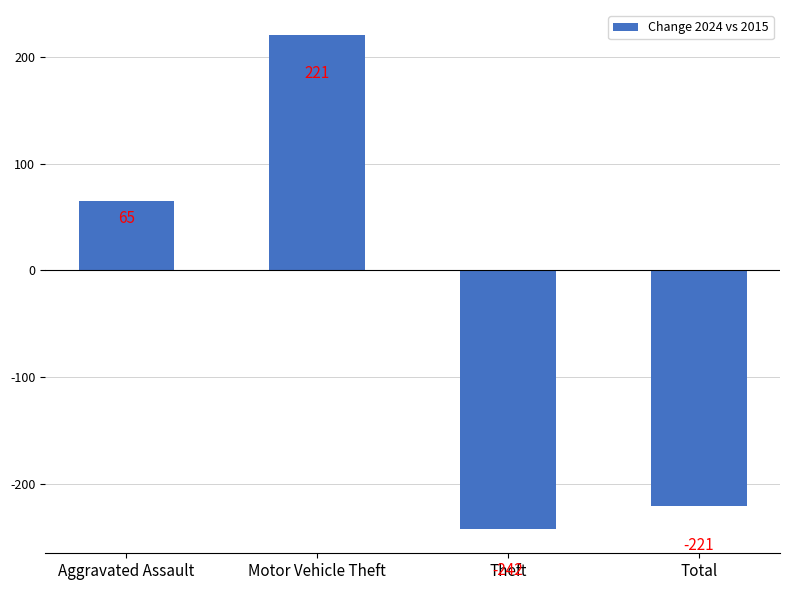

List the labels in order of value, largest first.

Motor Vehicle Theft, Aggravated Assault, Total, Theft